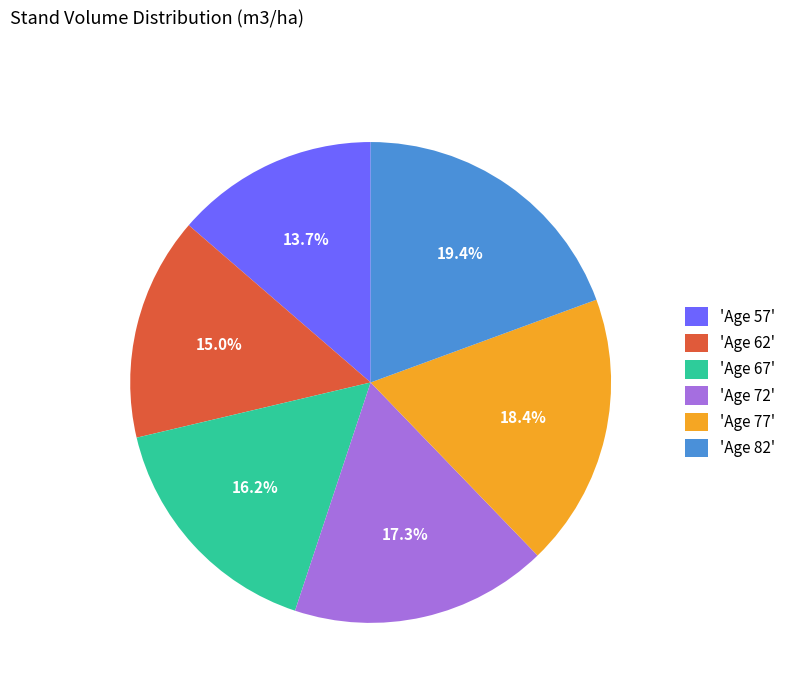

Do 'Age 62' and 'Age 72' together represent more than half of the pie?

No